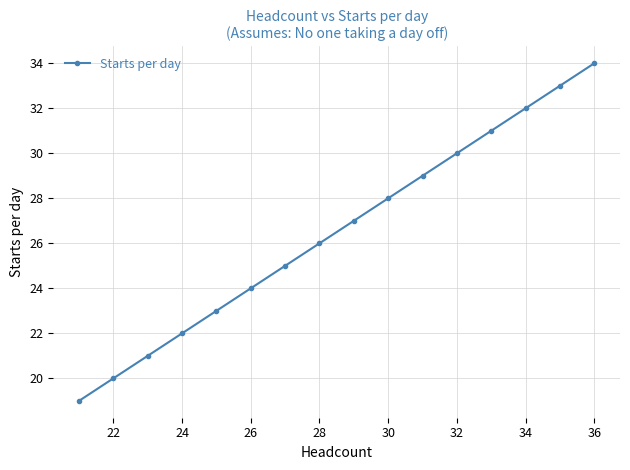

Reading right to left, extract all data points from this chart.

34	33	32	31	30	29	28	27	26	25	24	23	22	21	20	19